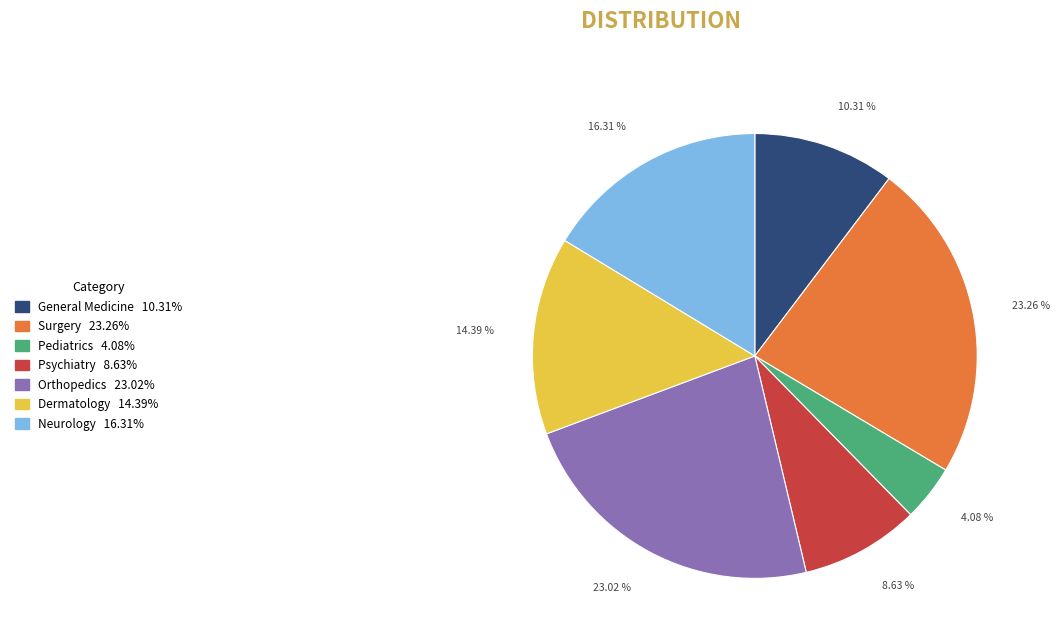

Does General Medicine 10.31% represent more than half of the total?

No